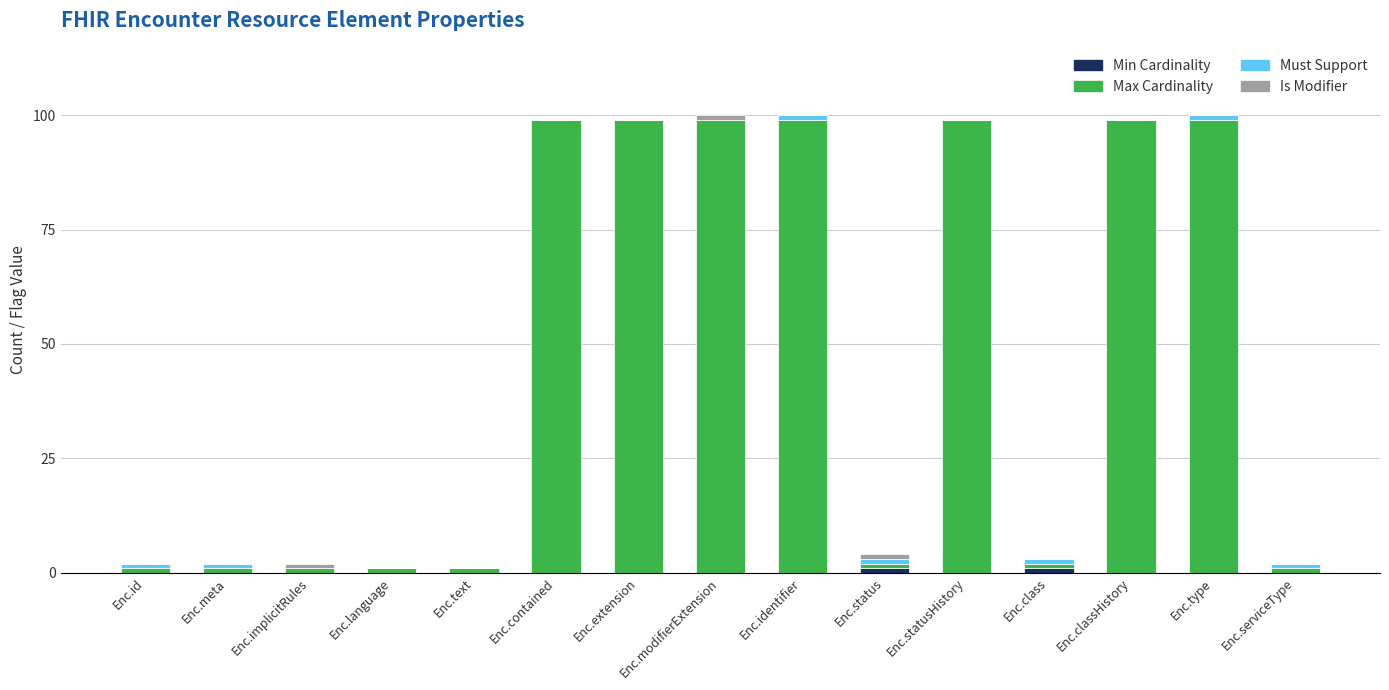

What is the total value across all series at Enc.contained?

99